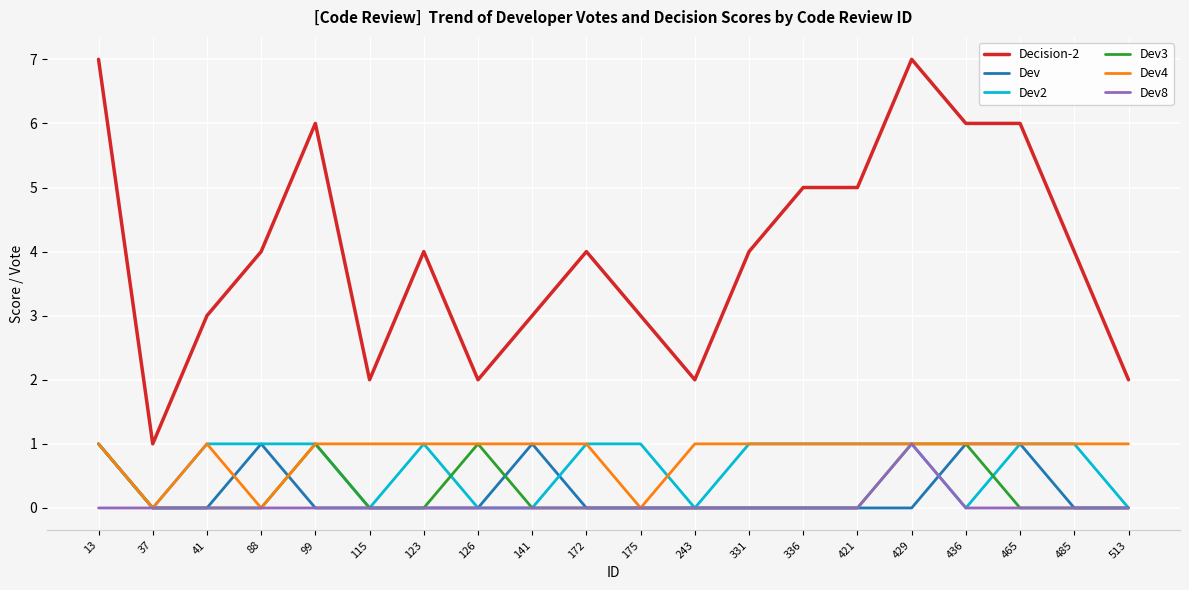

Is it true that Dev equals 1 at 513?

False